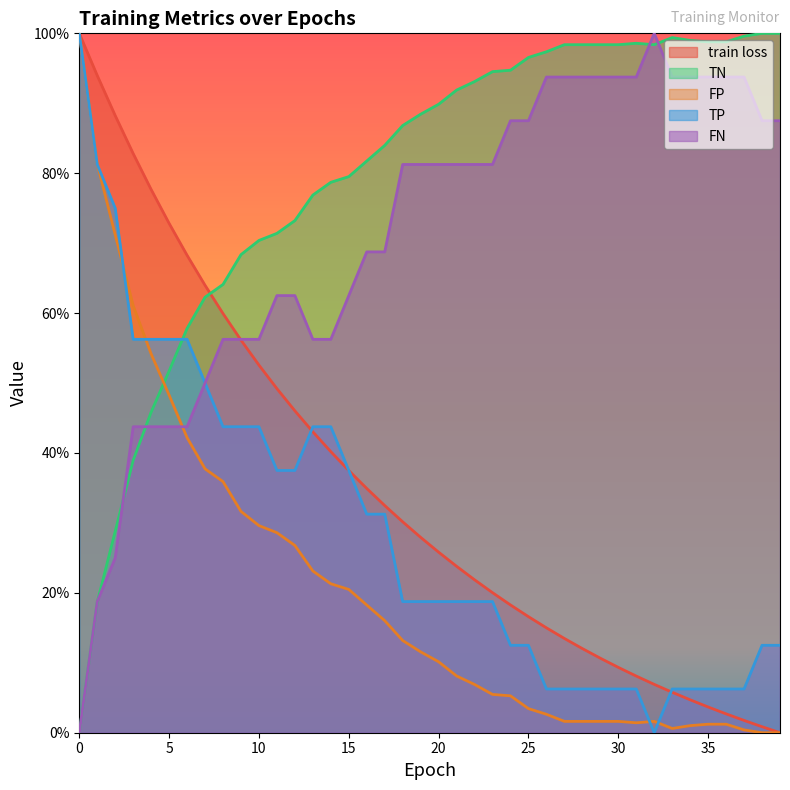

How many series are shown in this chart?

5